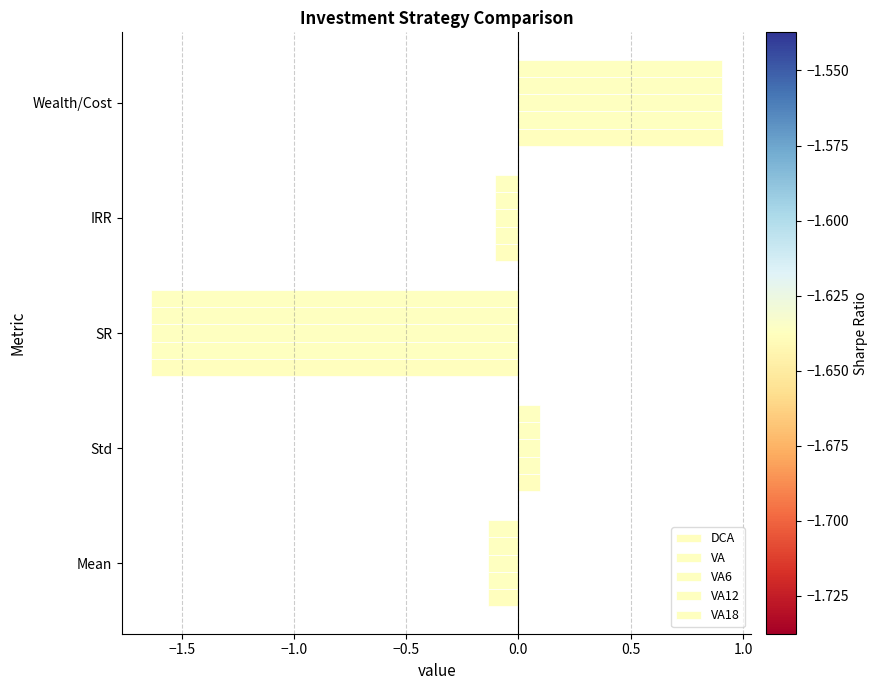

How many data points in VA18 are less than 0?

3